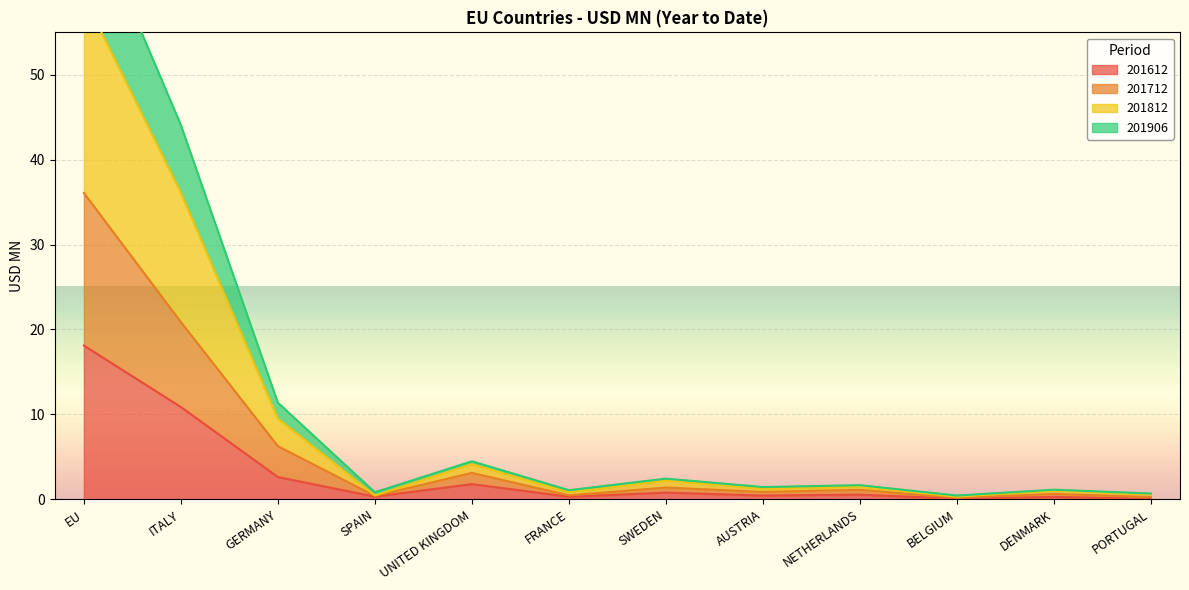

Which series has the largest total across all categories?

201812